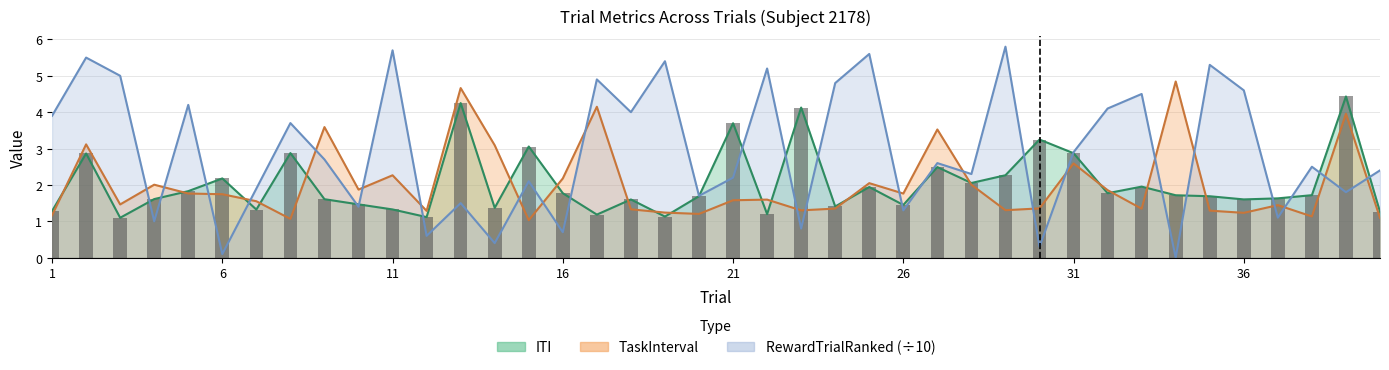

What is the spread (max minus min) of values at 31?

0.3